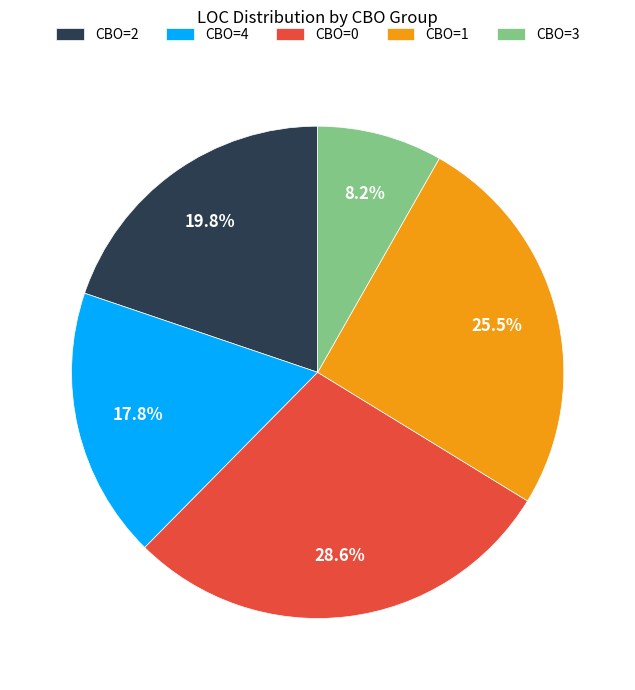

Is CBO=3 the majority of the pie?

No